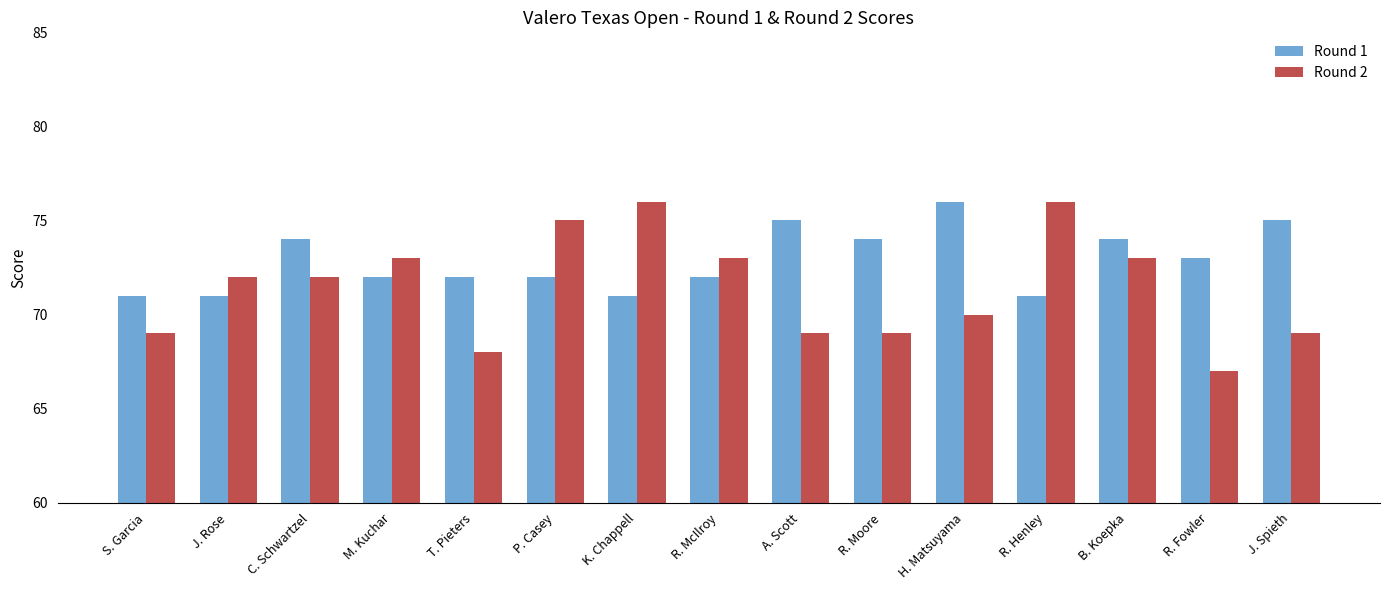

What is the label of the 8th bar from the right?

R. McIlroy